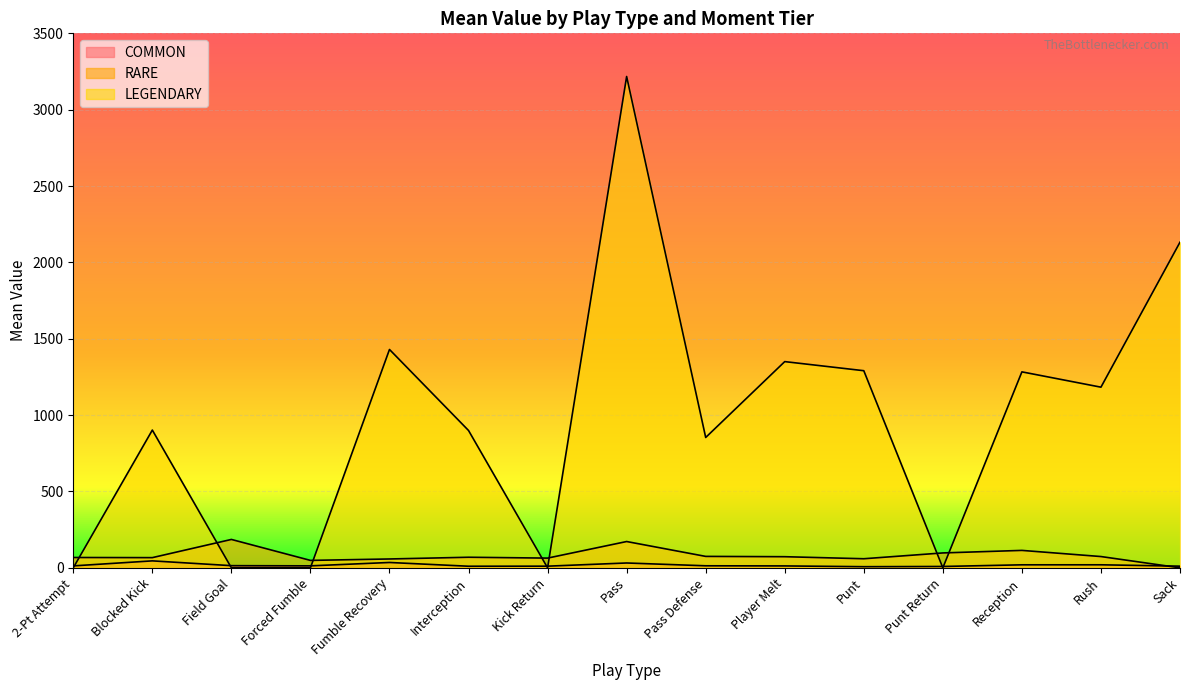

Does the chart display data point markers on the line(s)?

No